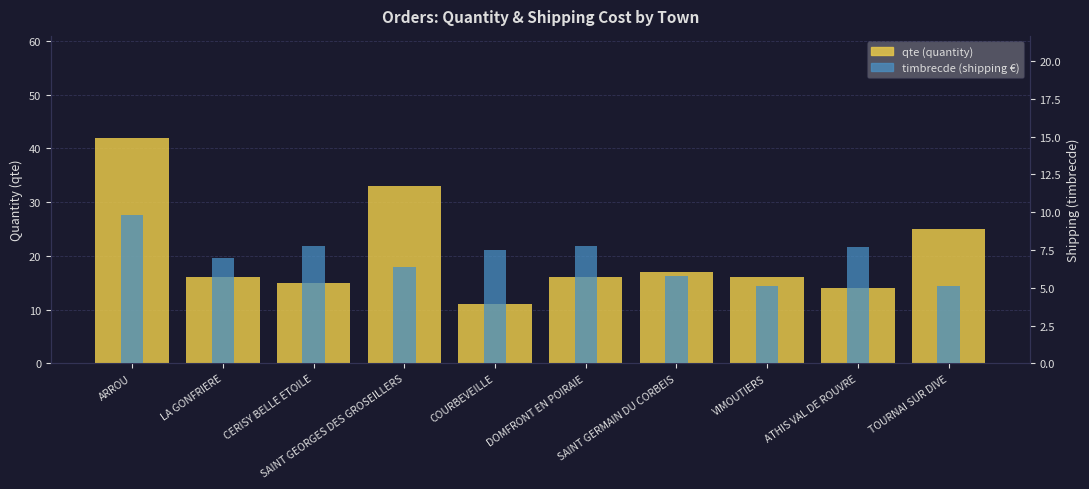

How many values in the timbrecde series are below 7?

4